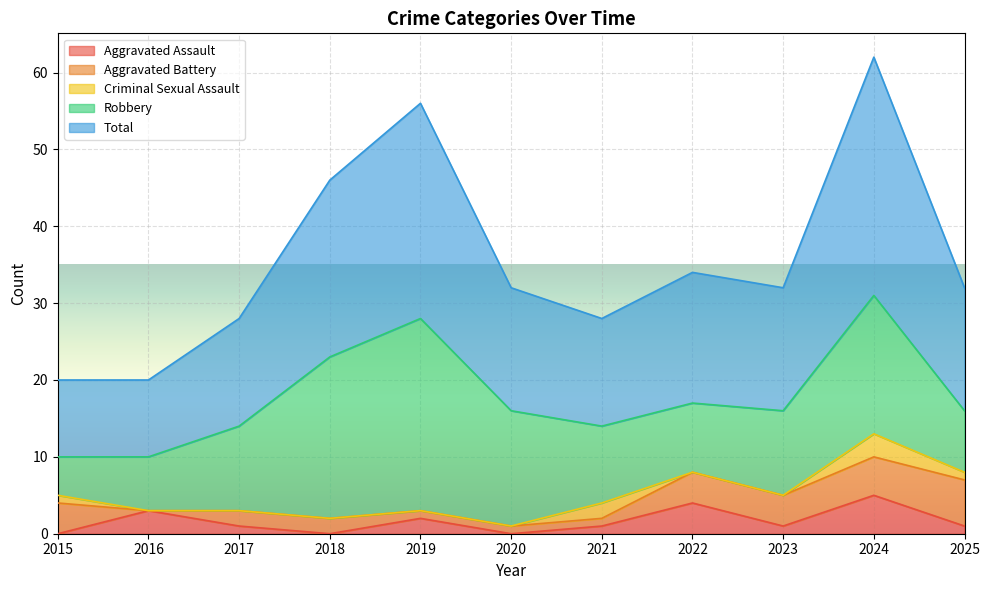

List the labels in order of Aggravated Battery value, smallest first.

2016, 2019, 2020, 2021, 2017, 2018, 2015, 2022, 2023, 2024, 2025